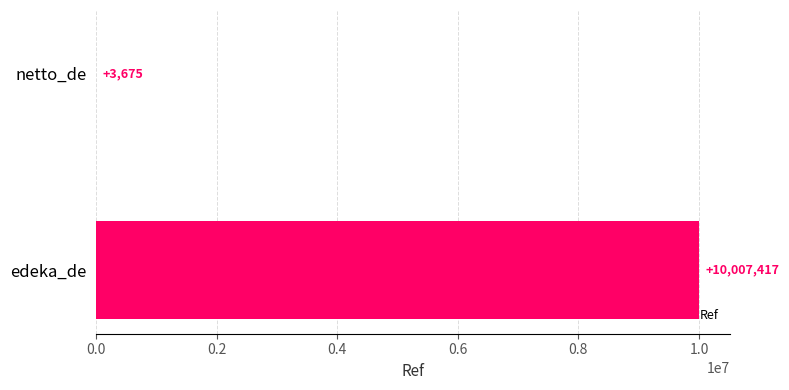

Approximately how many times larger is the value at edeka_de compared to netto_de?

2723.1